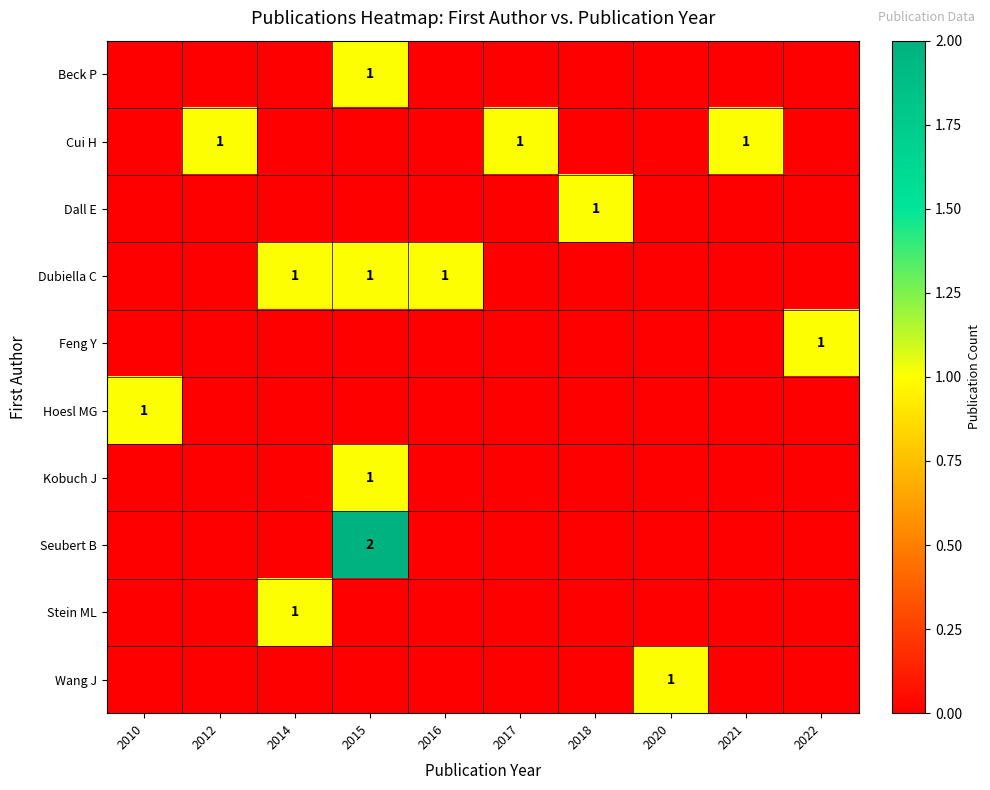

At which category is the sum across all series the highest?

2015